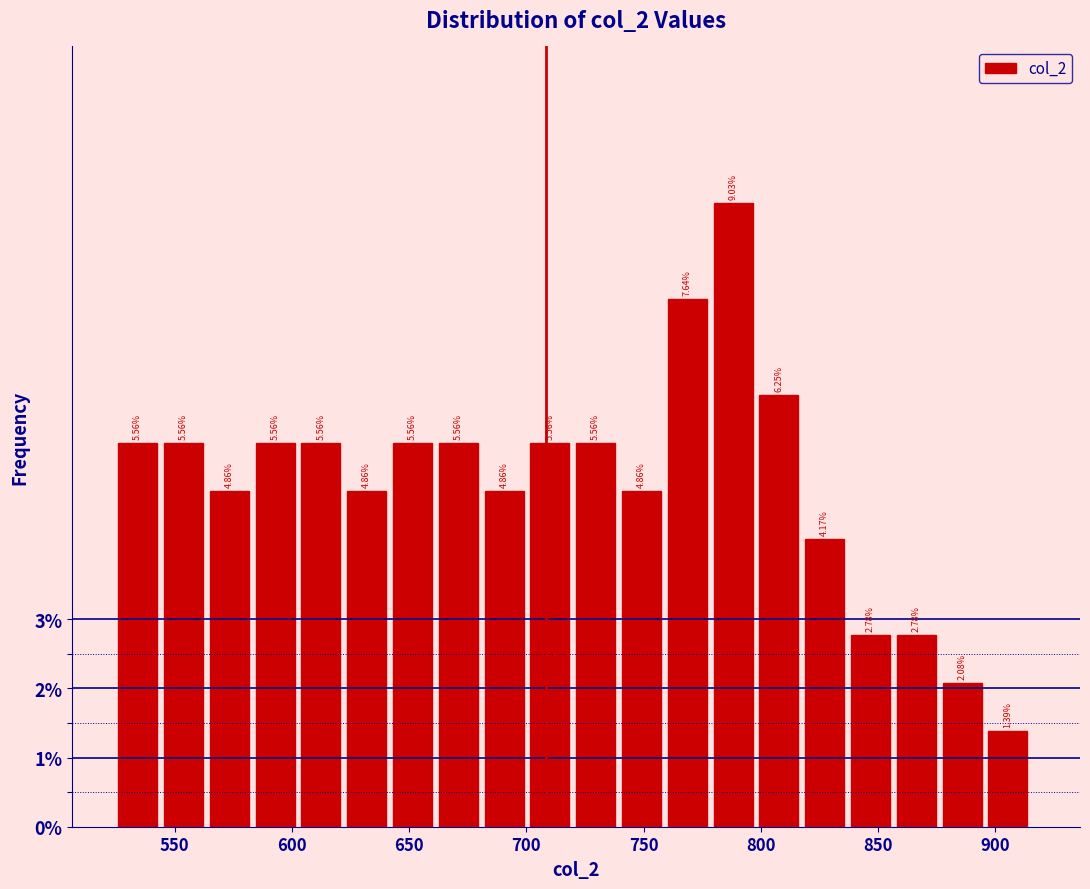

Around what value on the x-axis is the tallest bar? Give the approximate position of its centre, as read against the axis.

790